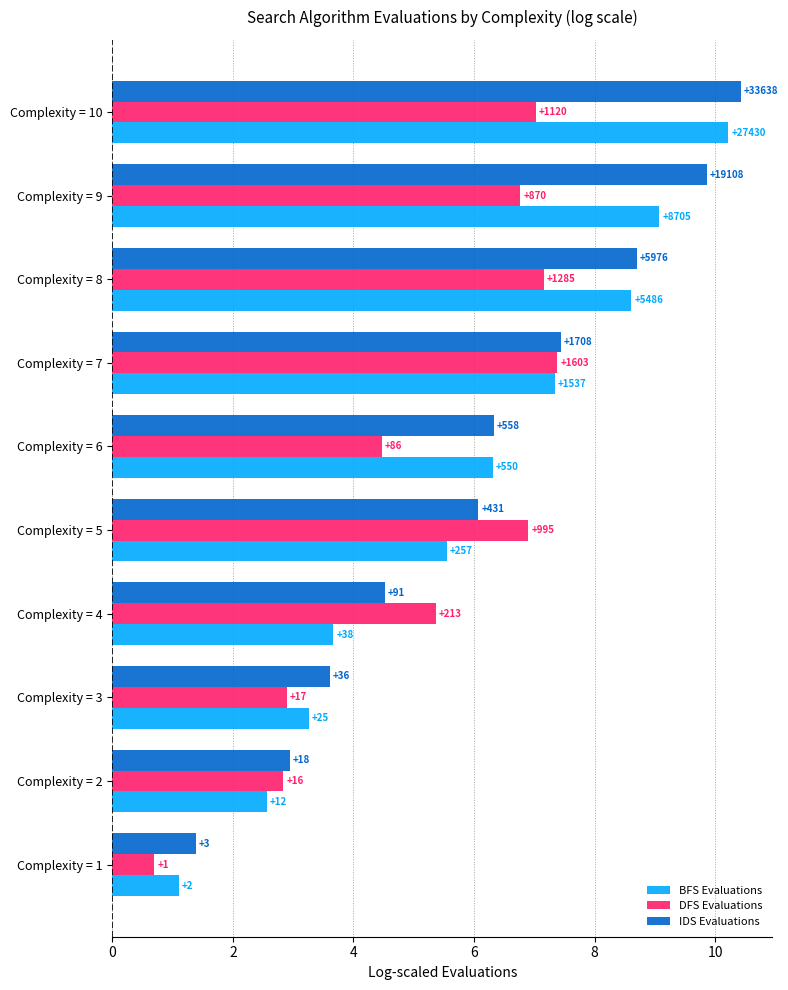

Reading left to right, what are all the values shown in this chart?

BFS Evaluations: 1.1	2.6	3.3	3.7	5.6	6.3	7.3	8.6	9.1	10.2
DFS Evaluations: 0.7	2.8	2.9	5.4	6.9	4.5	7.4	7.2	6.8	7.0
IDS Evaluations: 1.4	2.9	3.6	4.5	6.1	6.3	7.4	8.7	9.9	10.4